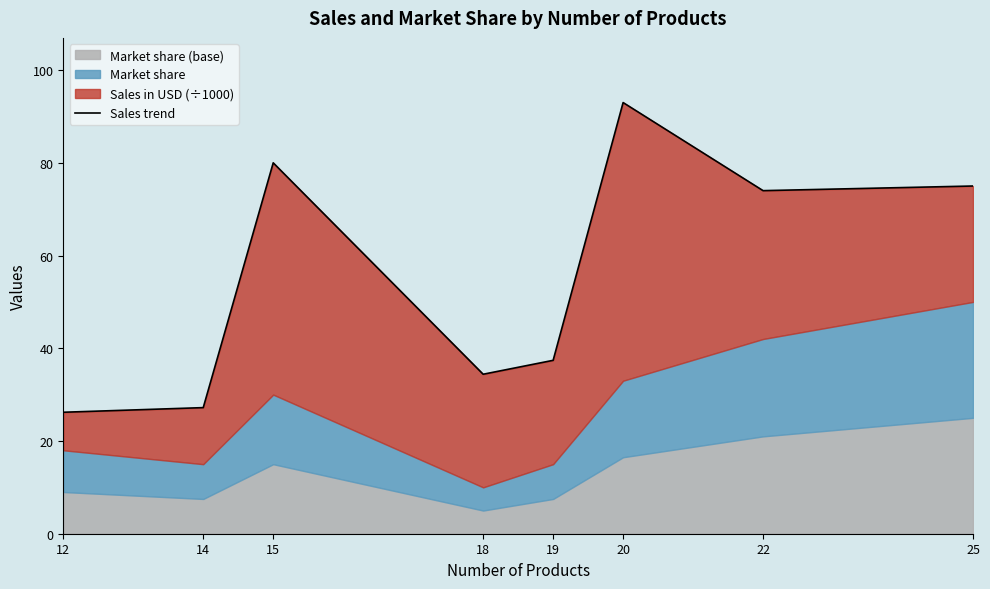

Reading right to left, what are all the values shown in this chart?

25=75.0	22=74.0	20=93.0	19=37.4	18=34.4	15=80.0	14=27.2	12=26.2